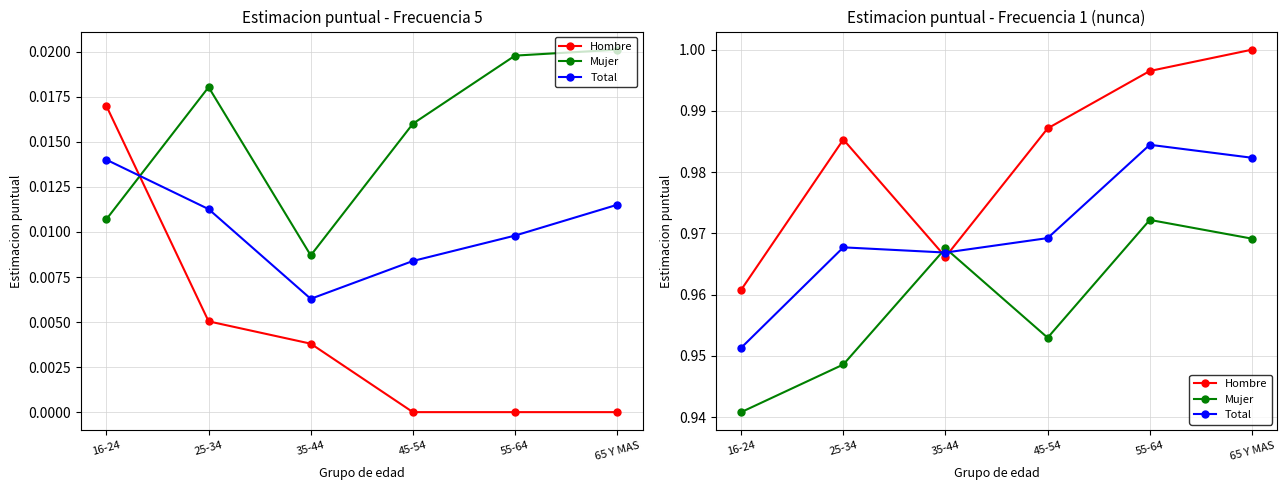

List the series in order of their overall mean, highest first.

Hombre, Total, Mujer